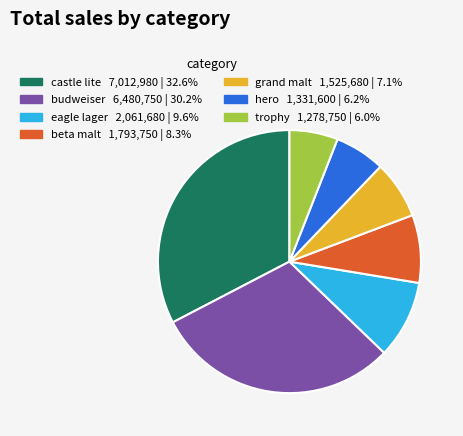

Does any single category account for the majority?

No